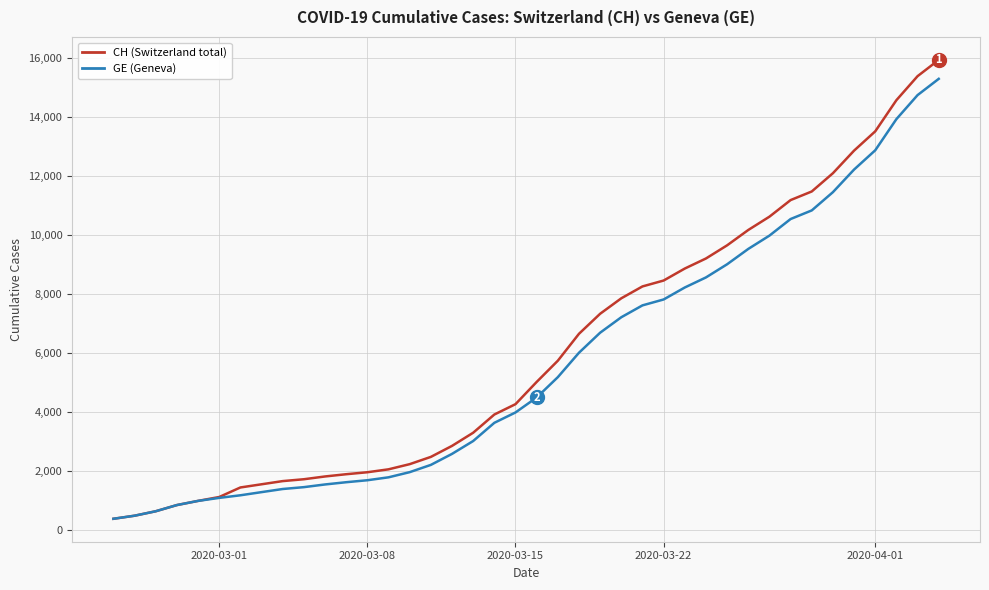

What is the greatest value displayed?

15926